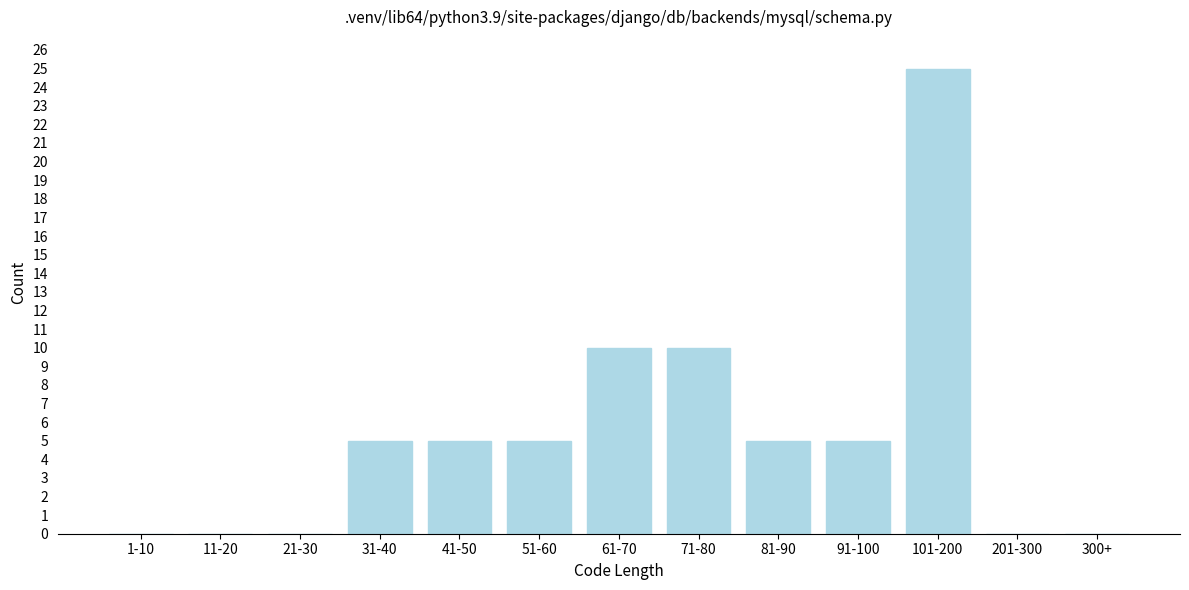

Reading left to right, what are all the values shown in this chart?

1-10=0	11-20=0	21-30=0	31-40=5	41-50=5	51-60=5	61-70=10	71-80=10	81-90=5	91-100=5	101-200=25	201-300=0	300+=0